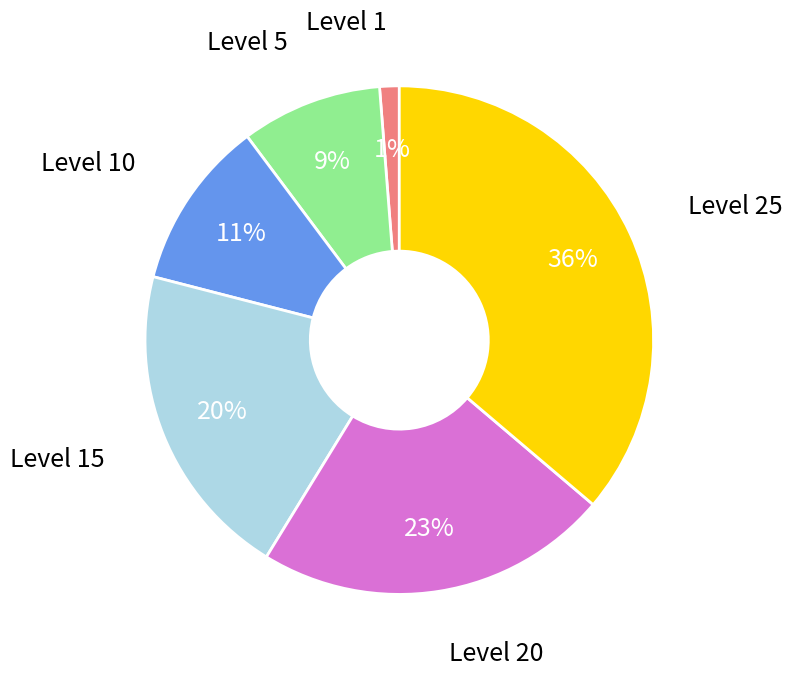

Is there any slice that represents more than half of the pie?

No